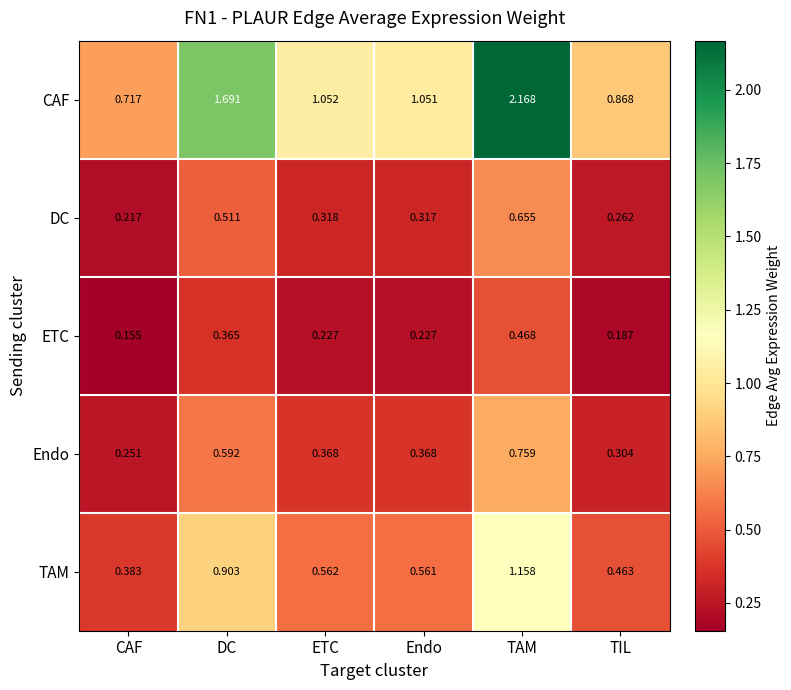

Which series has the largest range (max minus min)?

CAF